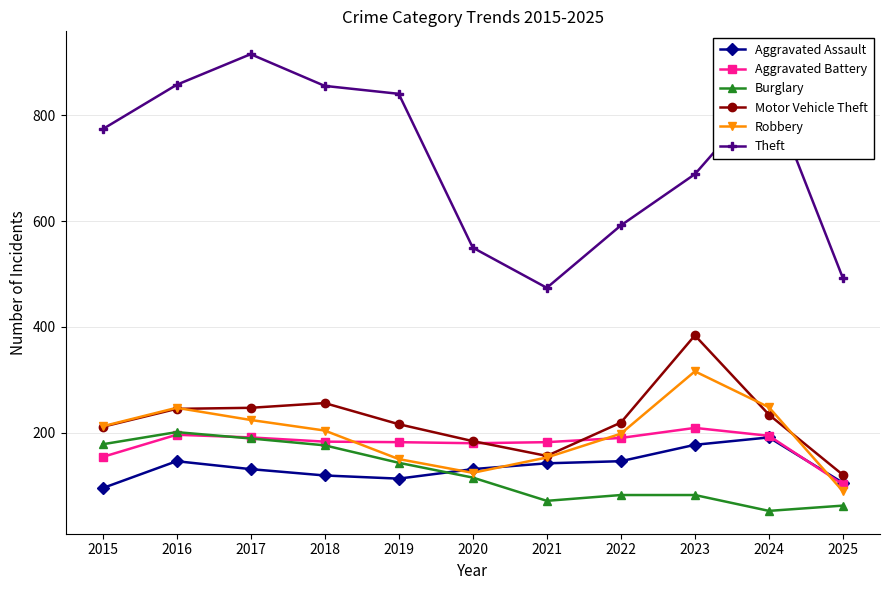

How many interior local peaks does the Robbery series have?

2